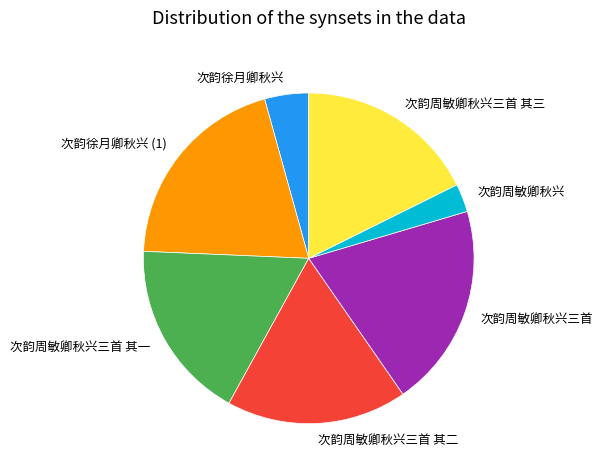

Is it true that 次韵周敏卿秋兴三首 is 20% of the pie?

True